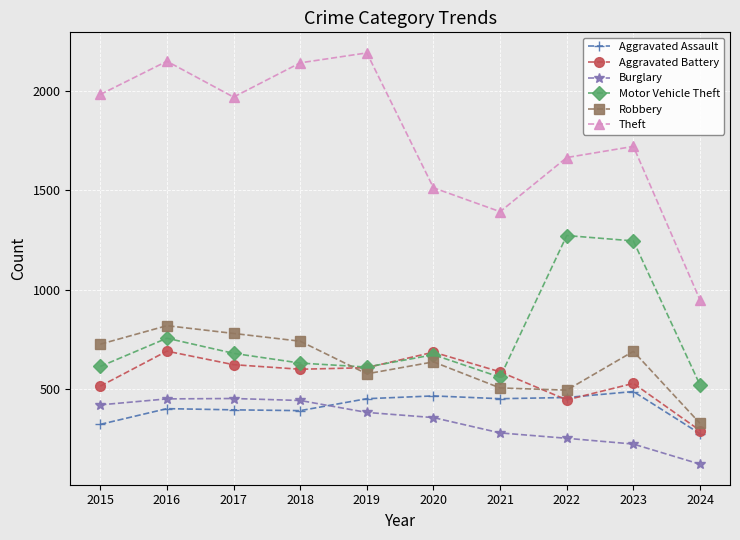

List the series in order of their peak value, lowest first.

Burglary, Aggravated Assault, Aggravated Battery, Robbery, Motor Vehicle Theft, Theft